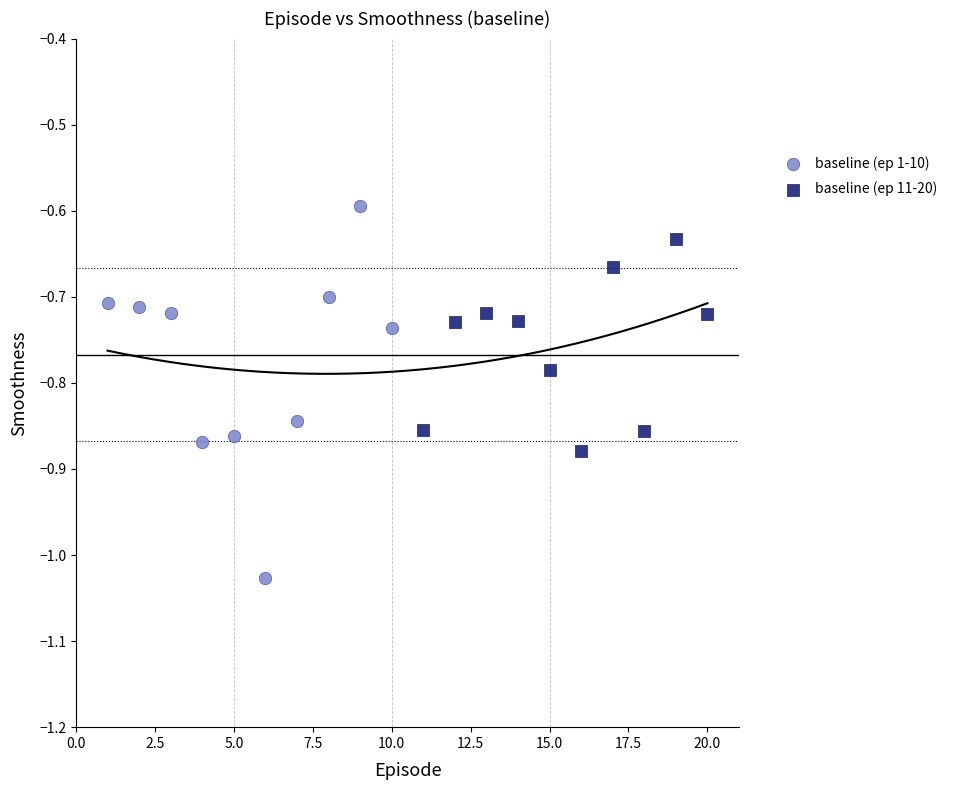

Which series contains the lowest Y value?

baseline (ep 1-10)